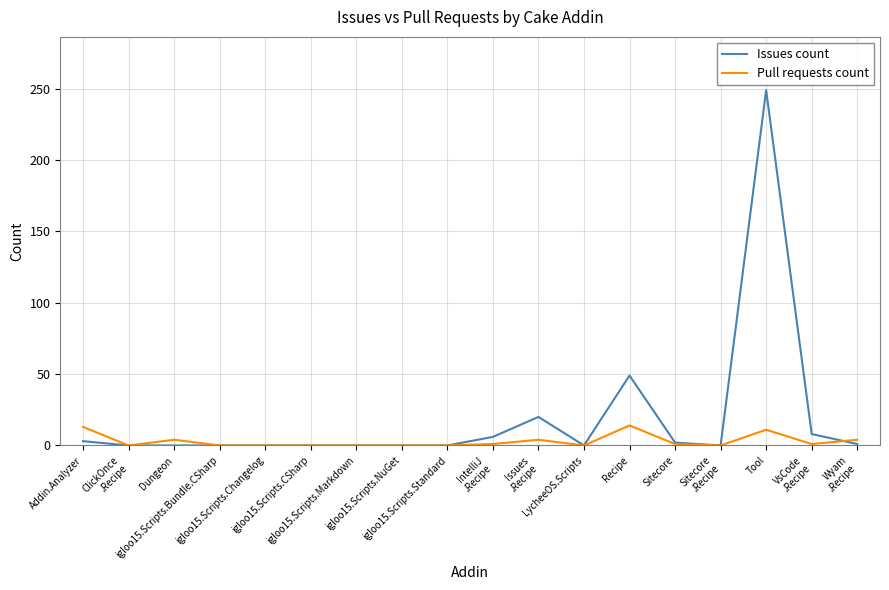

True or false: Issues count has a value of 171 at igloo15.Scripts.Changelog.

False